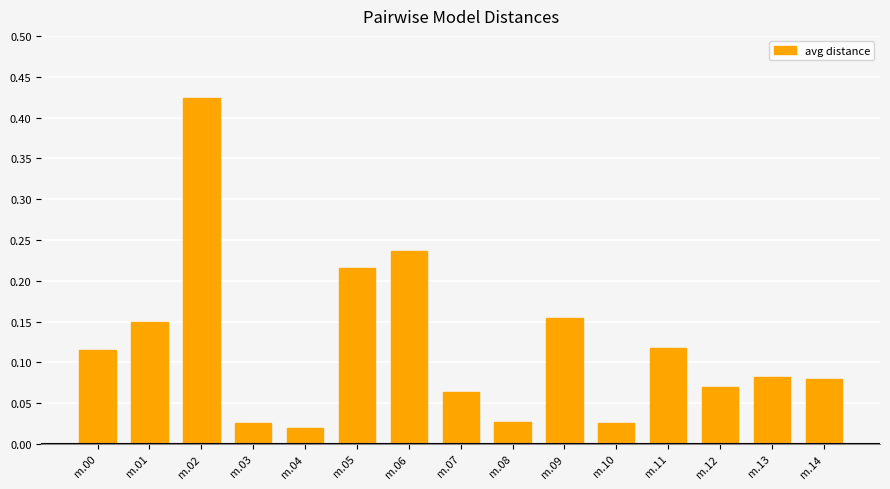

The value at m.11 is 0.2. True or false?

False